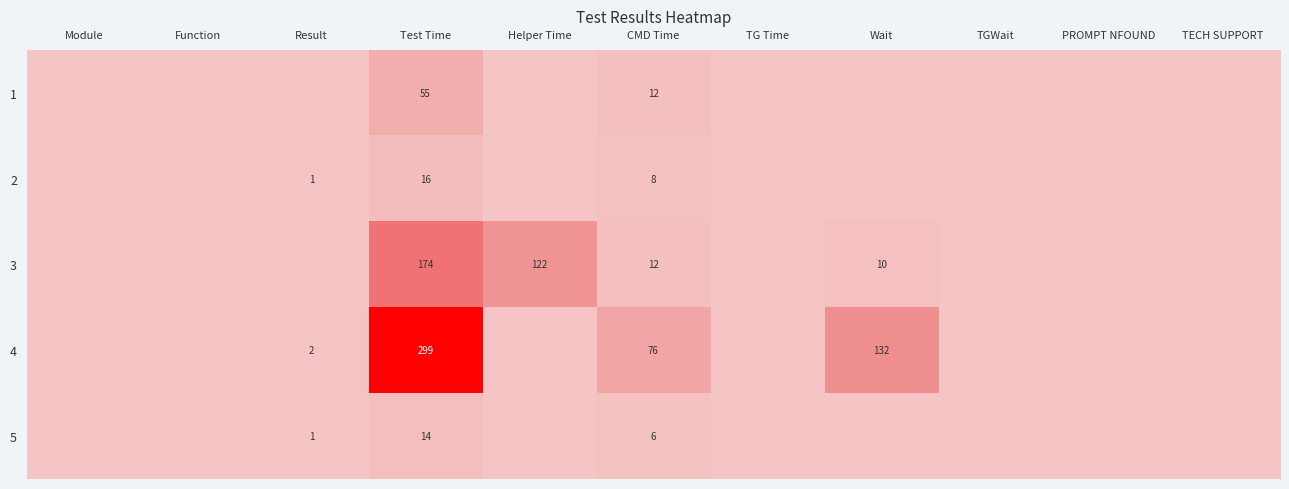

The 1 series shows 87 at Test Time. True or false?

False